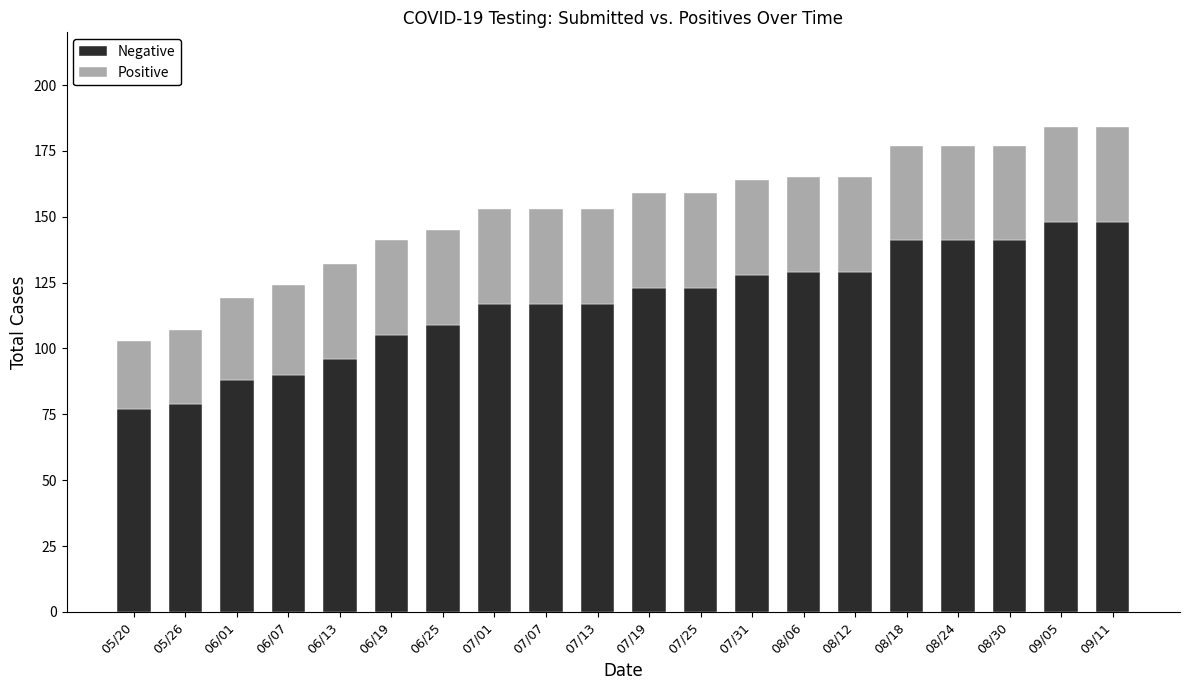

What is the sum of all Negative values?

2346